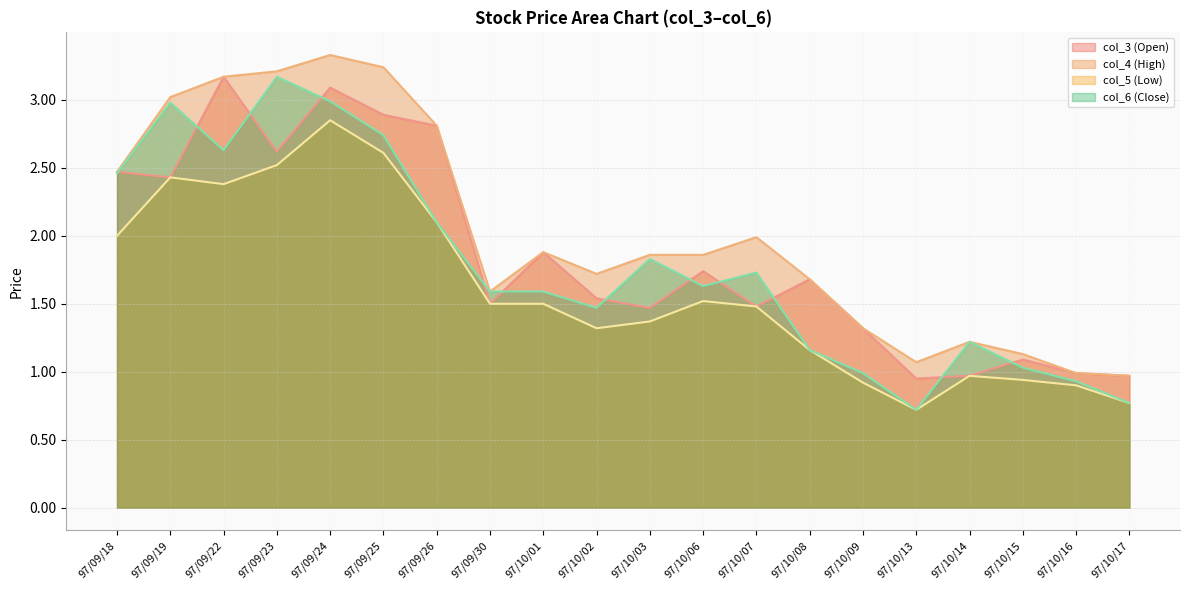

How many lines are shown in the chart?

4